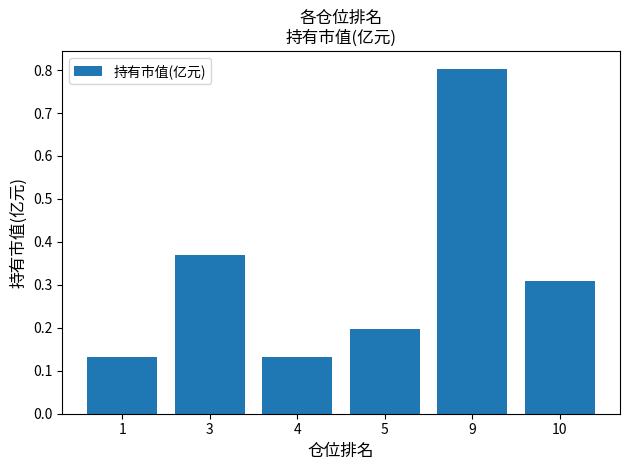

Count the values in the range 0 to 1.

6